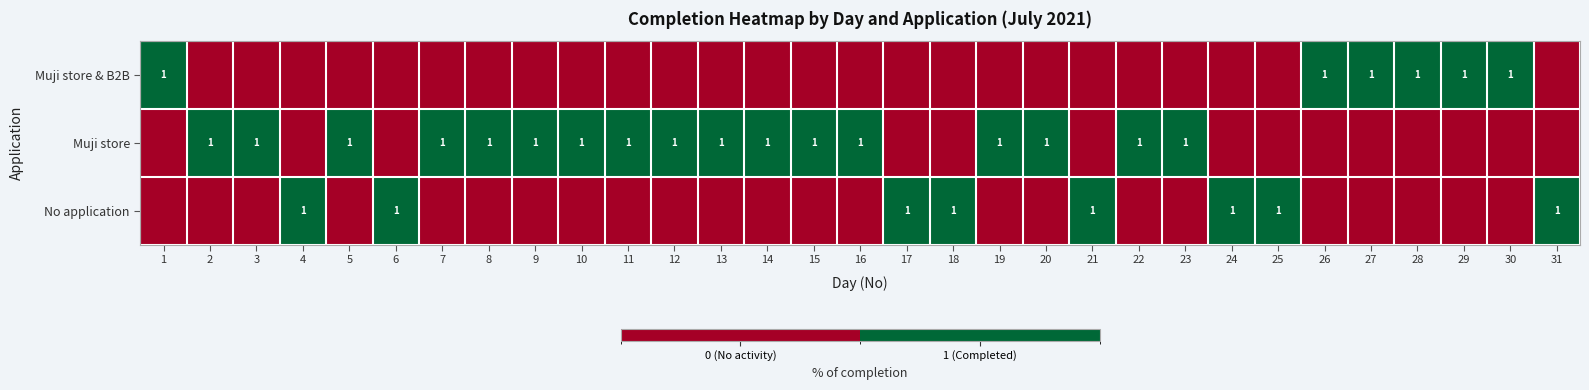

What is the highest value of the No application series?

1